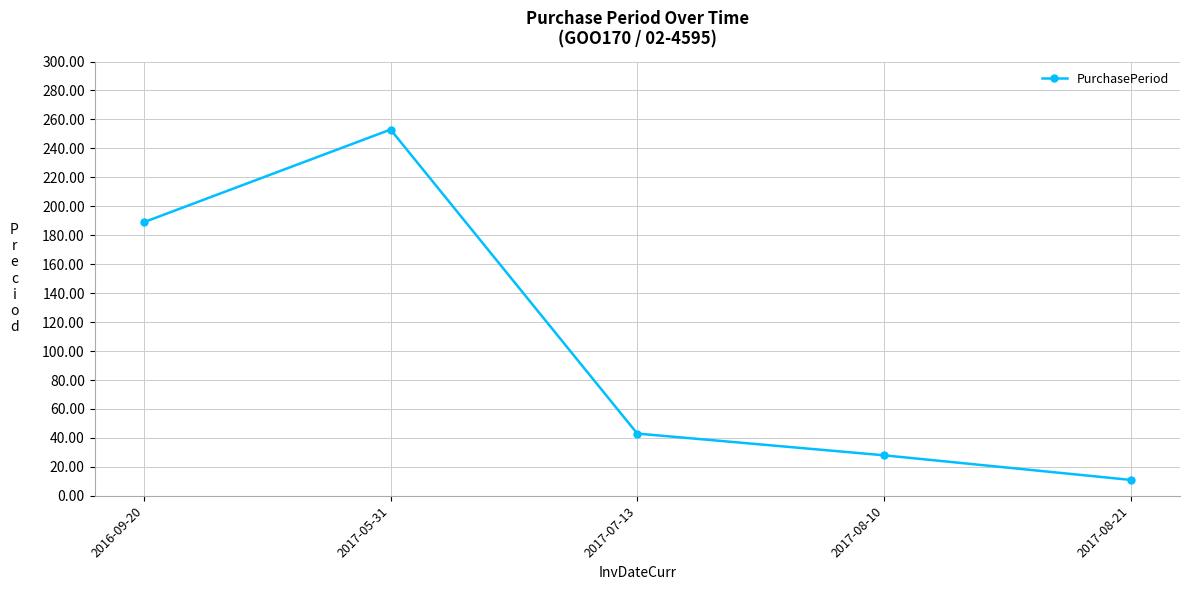

How many data points does each series have?

5